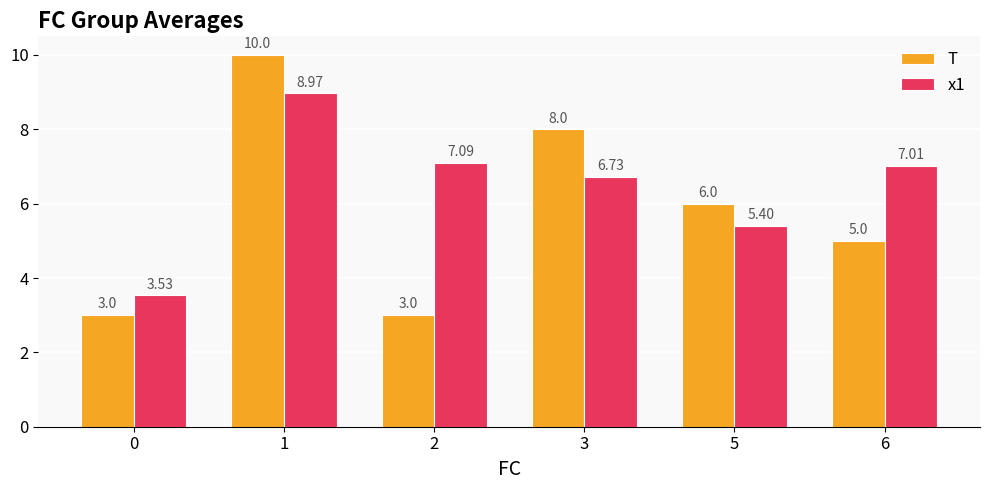

How many bars are there in each group?

2